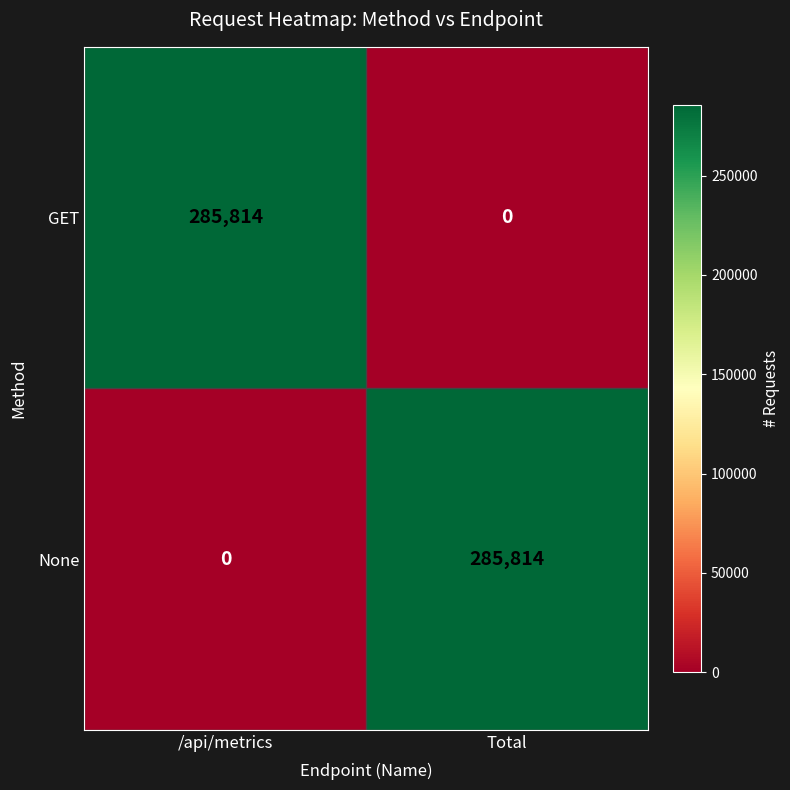

The value of GET at Total is 0. True or false?

True